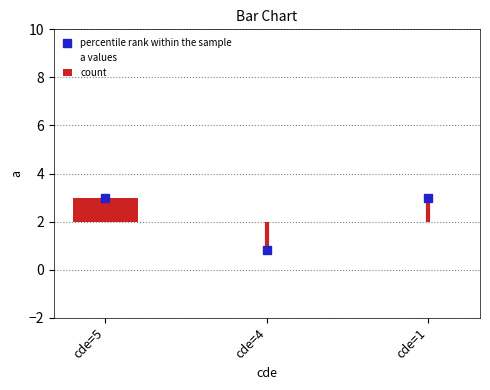

Rank the categories by value from highest to lowest.

cde=5, cde=1, cde=4